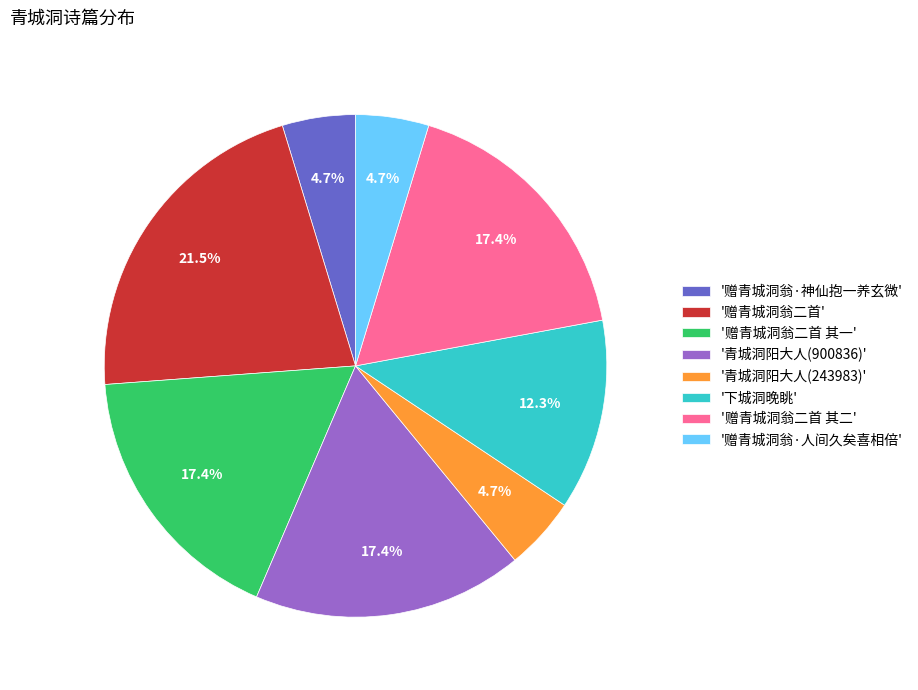

Which slice is the largest?

'赠青城洞翁二首'